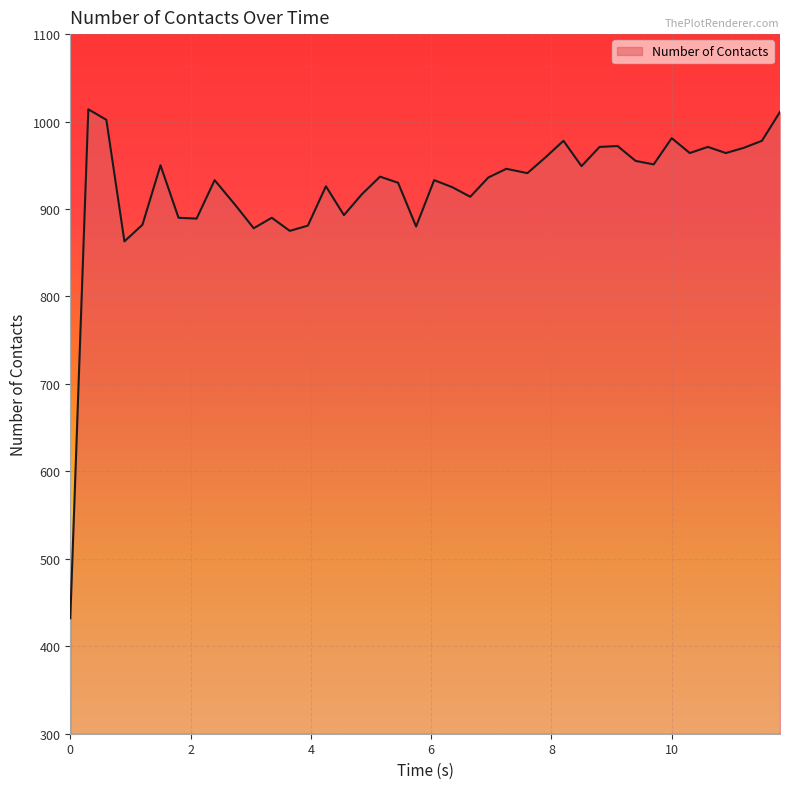

What is the minimum value shown in the chart?

432